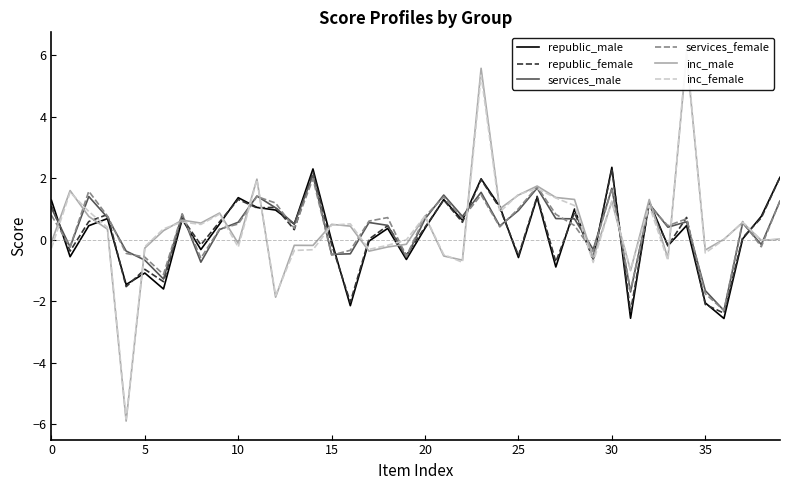

List the series in order of their peak value, lowest first.

services_female, services_male, republic_female, republic_male, inc_male, inc_female